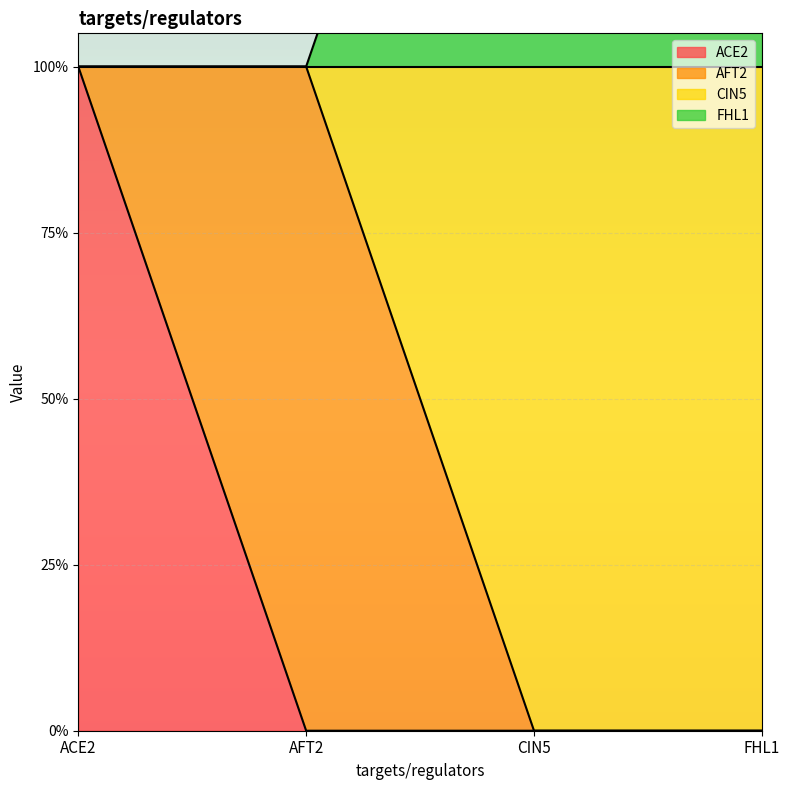

What position from the left is AFT2?

2